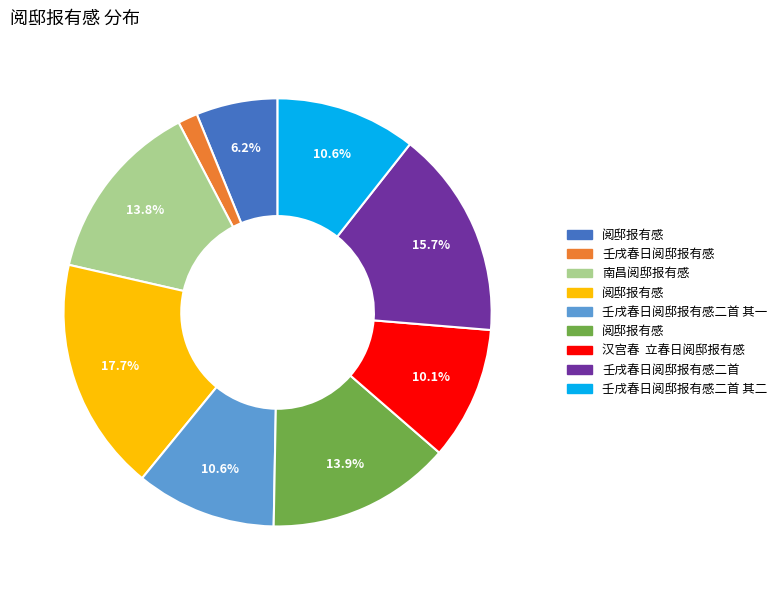

Is there any slice that represents more than half of the pie?

No